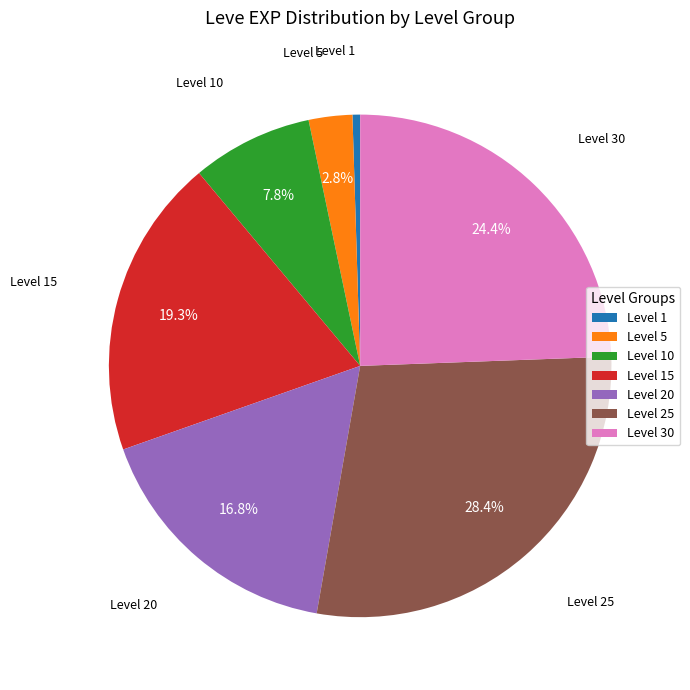

To the nearest percent, what percentage of the pie is Level 30?

24%